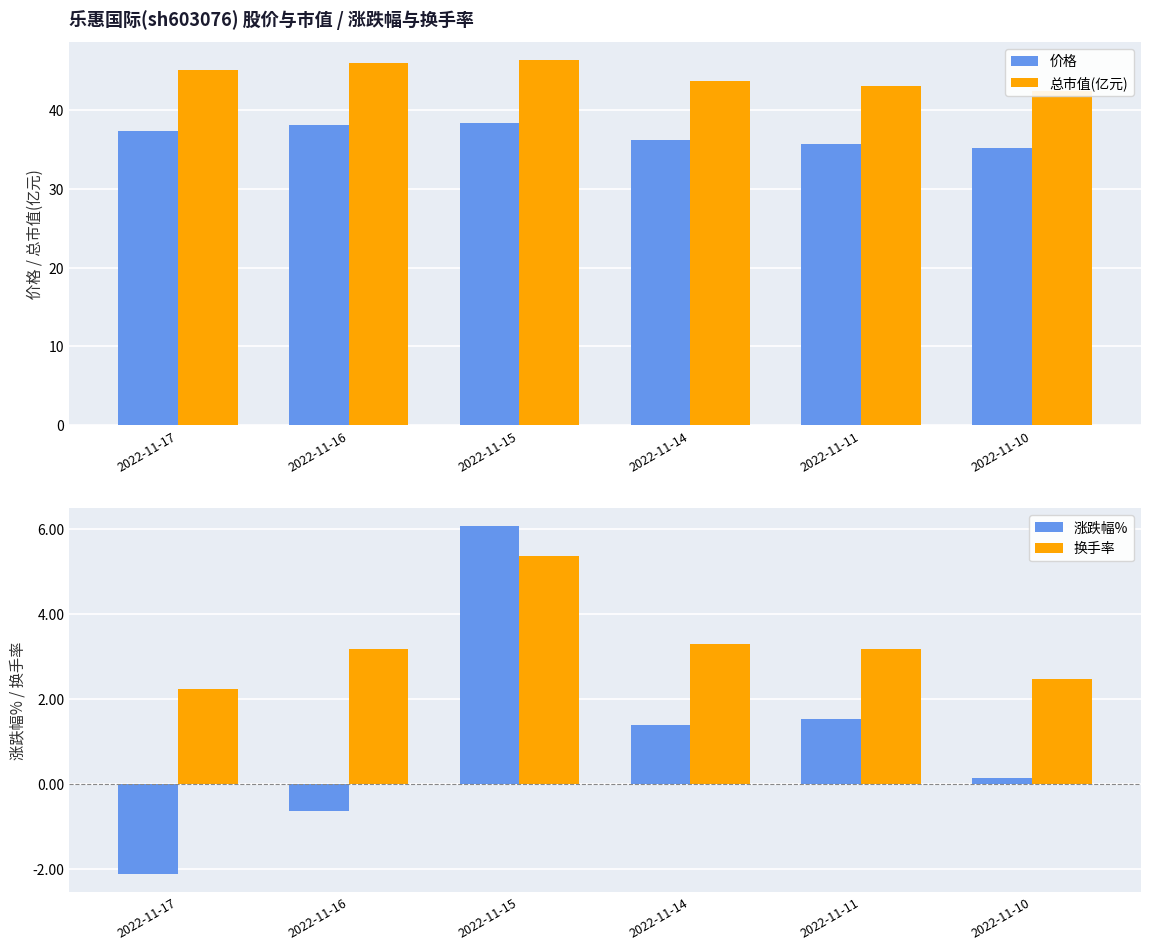

How many positive values does the 涨跌幅% series have?

4